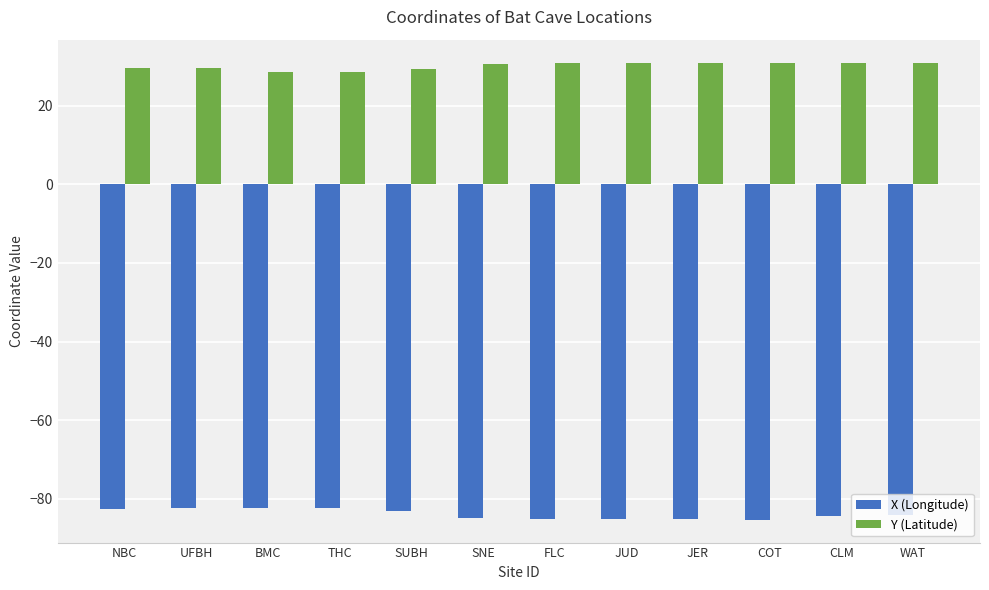

How many categories are shown in the chart?

12